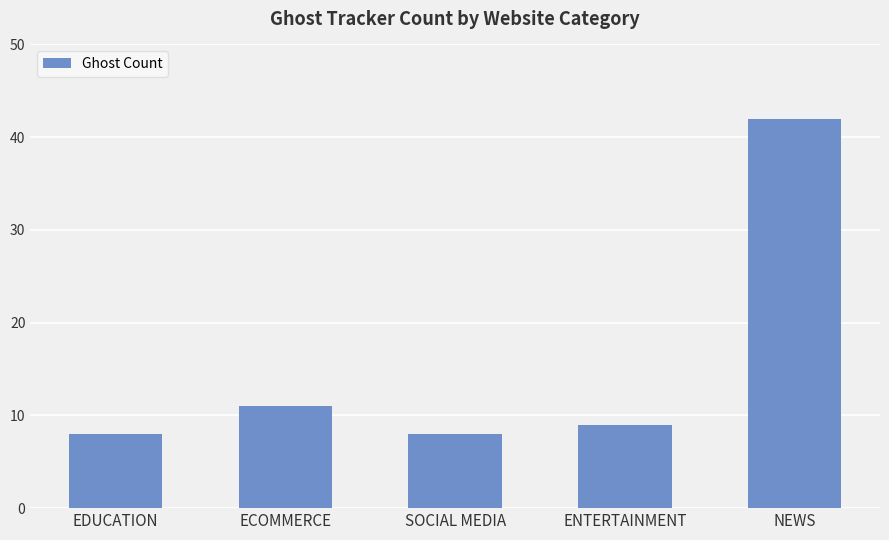

The value at EDUCATION is 8. True or false?

True